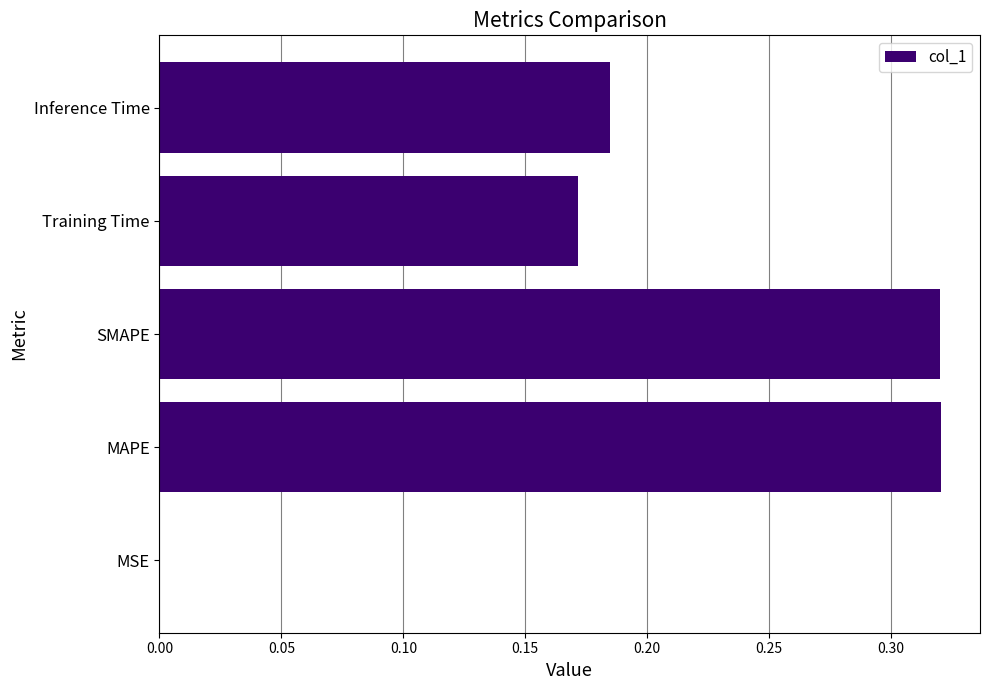

What is the sum of the values at Training Time and Inference Time?

0.4